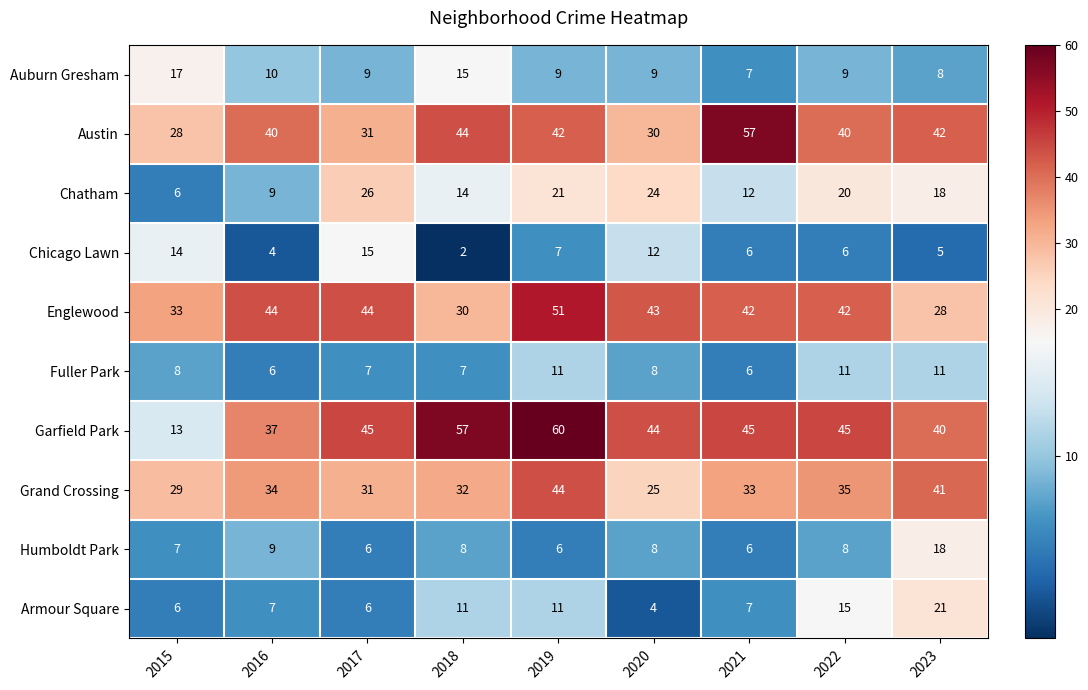

Read the Fuller Park value at 2023.

11